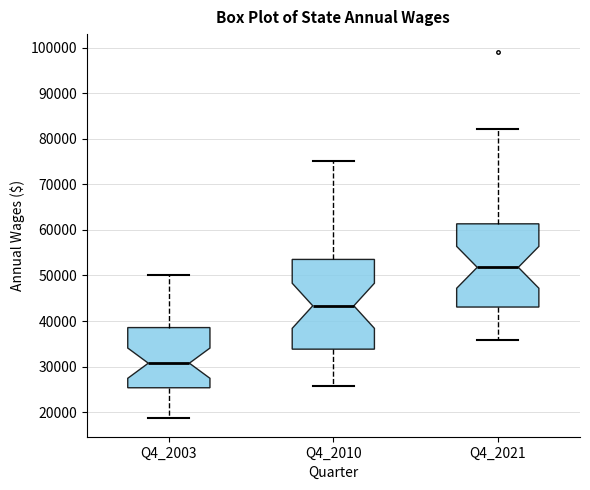

Reading left to right, read every box against the y-axis: the position of its median line, the range the box covers, and the ends of its whiskers. The values are not printed on the chart, so give them approximately, as read against the axis.

Q4_2003: median 31000, box 25000 to 39000, whiskers 19000 to 50000
Q4_2010: median 43000, box 34000 to 54000, whiskers 26000 to 75000
Q4_2021: median 52000, box 43000 to 61000, whiskers 36000 to 82000